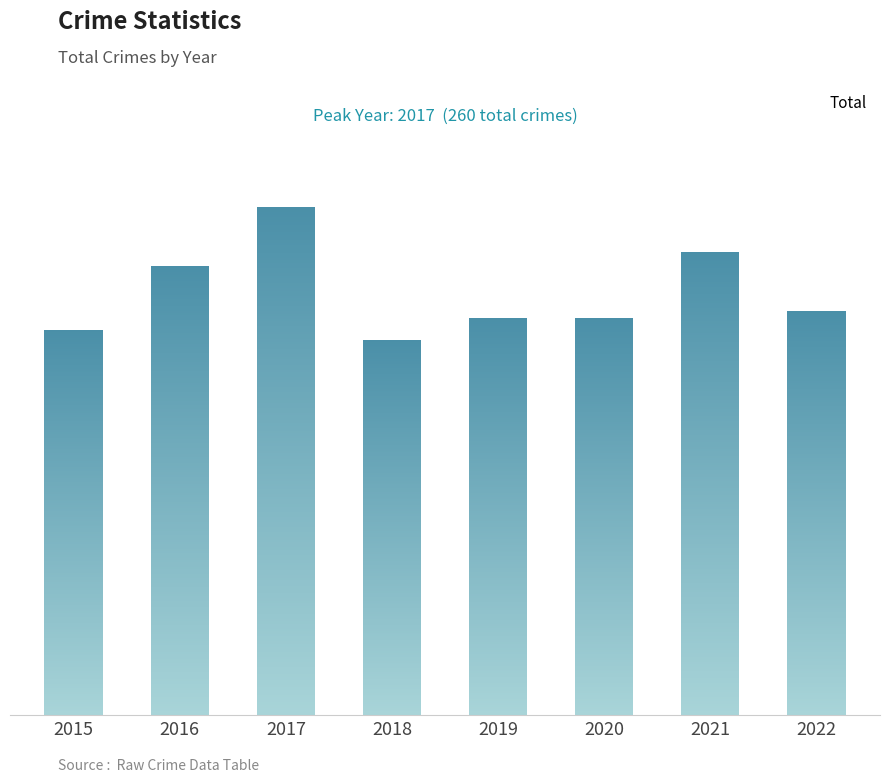

The value at 2021 is 237. True or false?

True